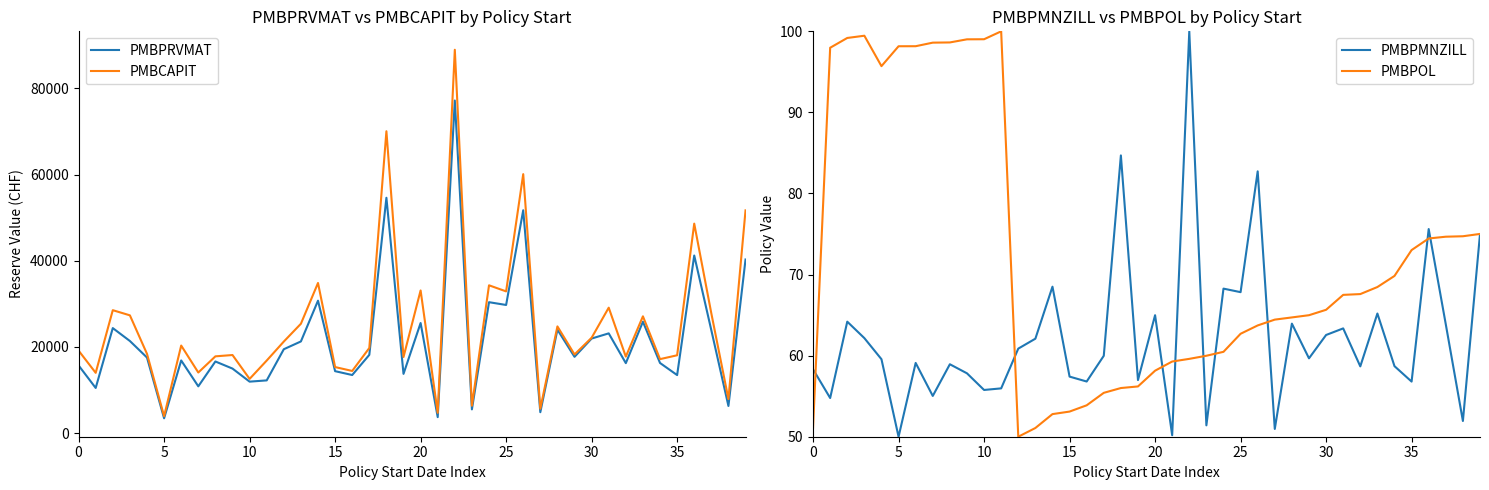

True or false: PMBPMNZILL has a value of 65.6 at 5.

False